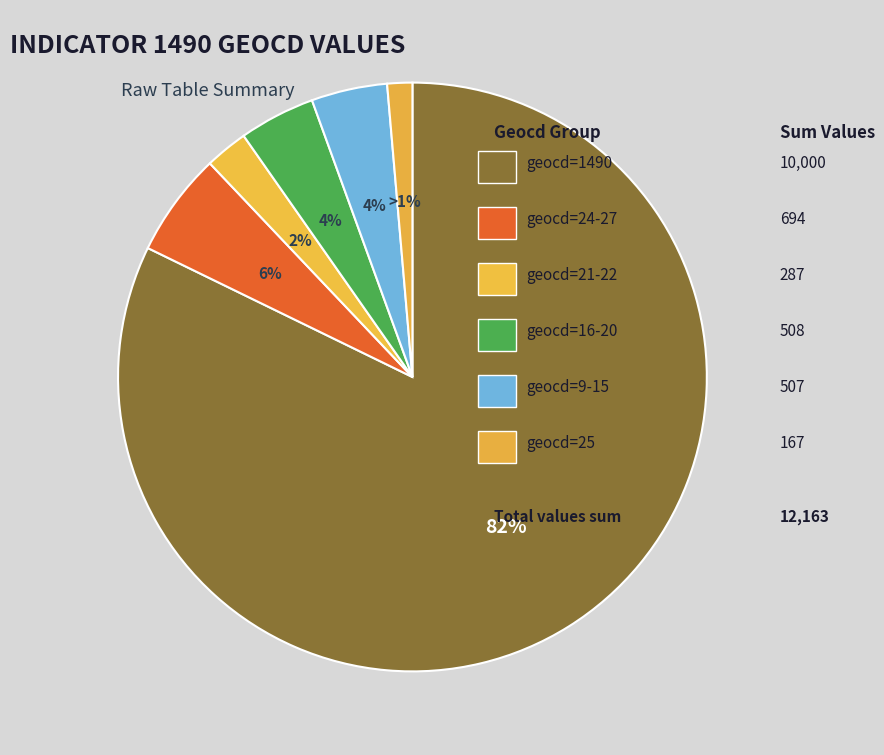

Count the number of slices in the pie.

6